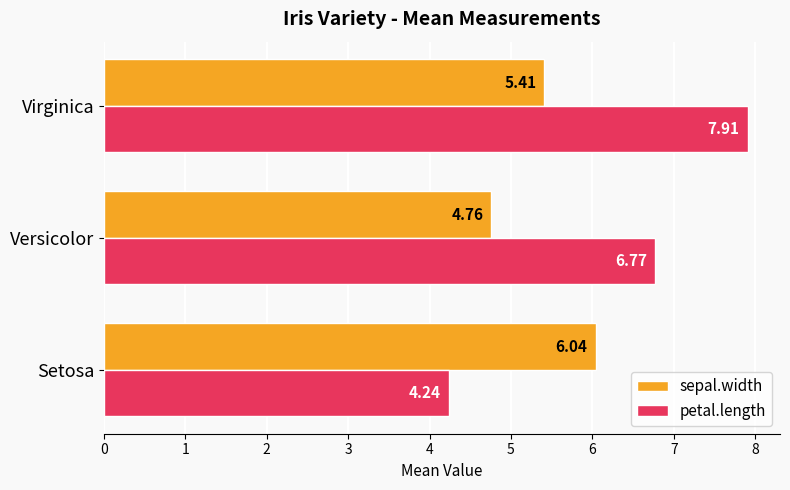

Which series has the widest spread of values?

petal.length